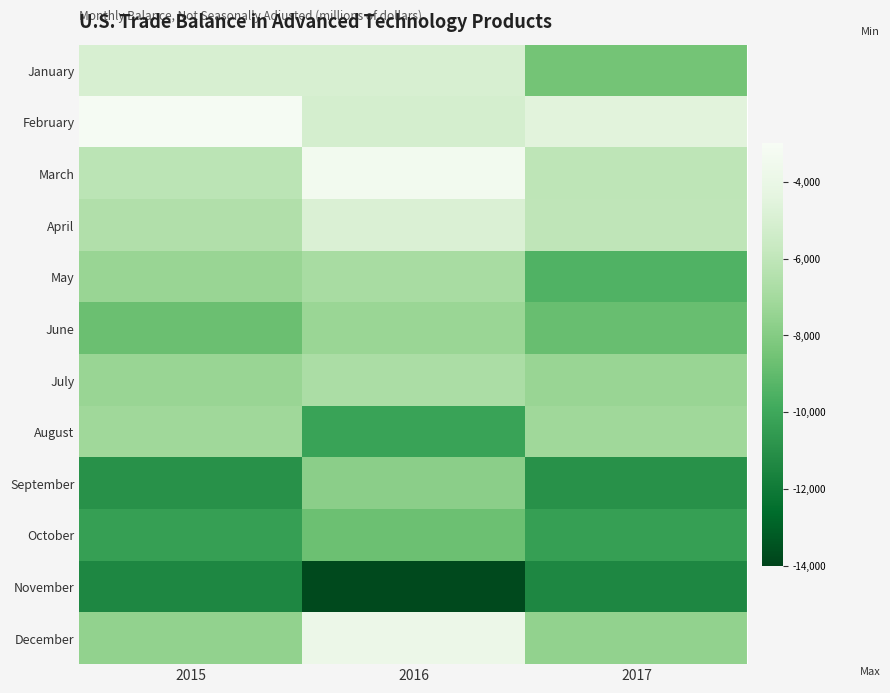

Which has a higher value, 2017 or 2016?

2016